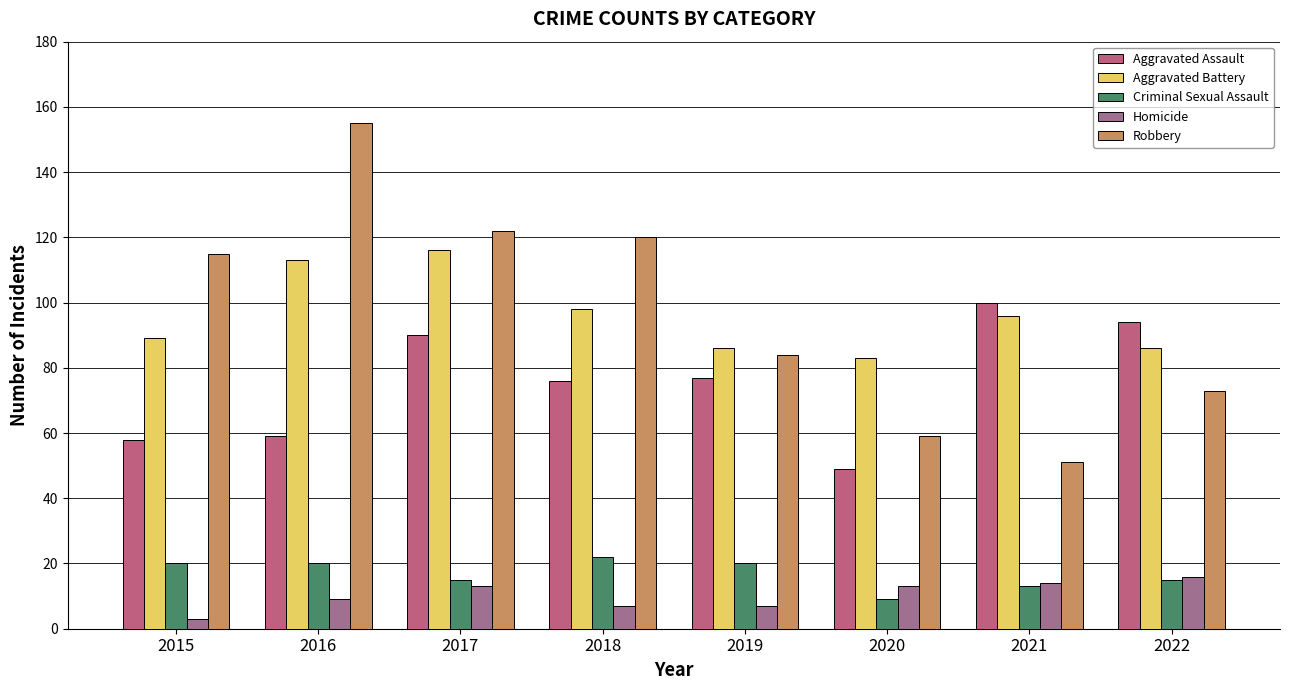

What value does the Aggravated Battery series have at 2015?

89